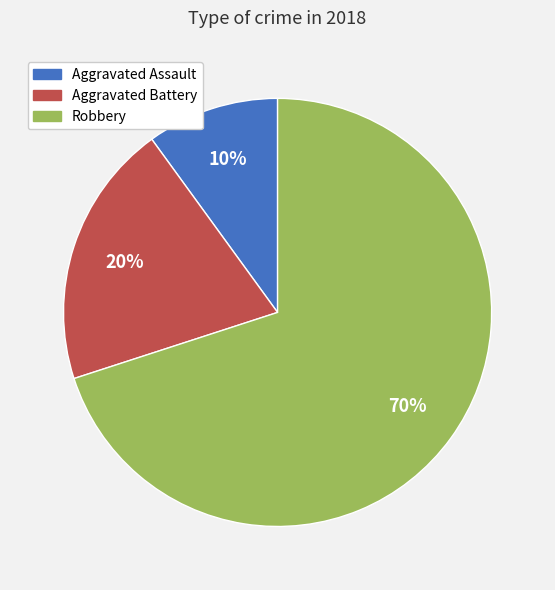

How many slices are in this pie chart?

3